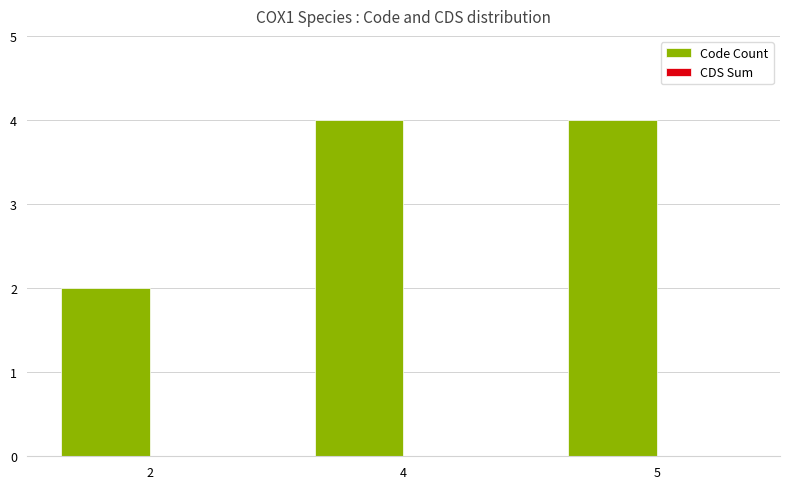

Between 5 and 2, which is larger?

5